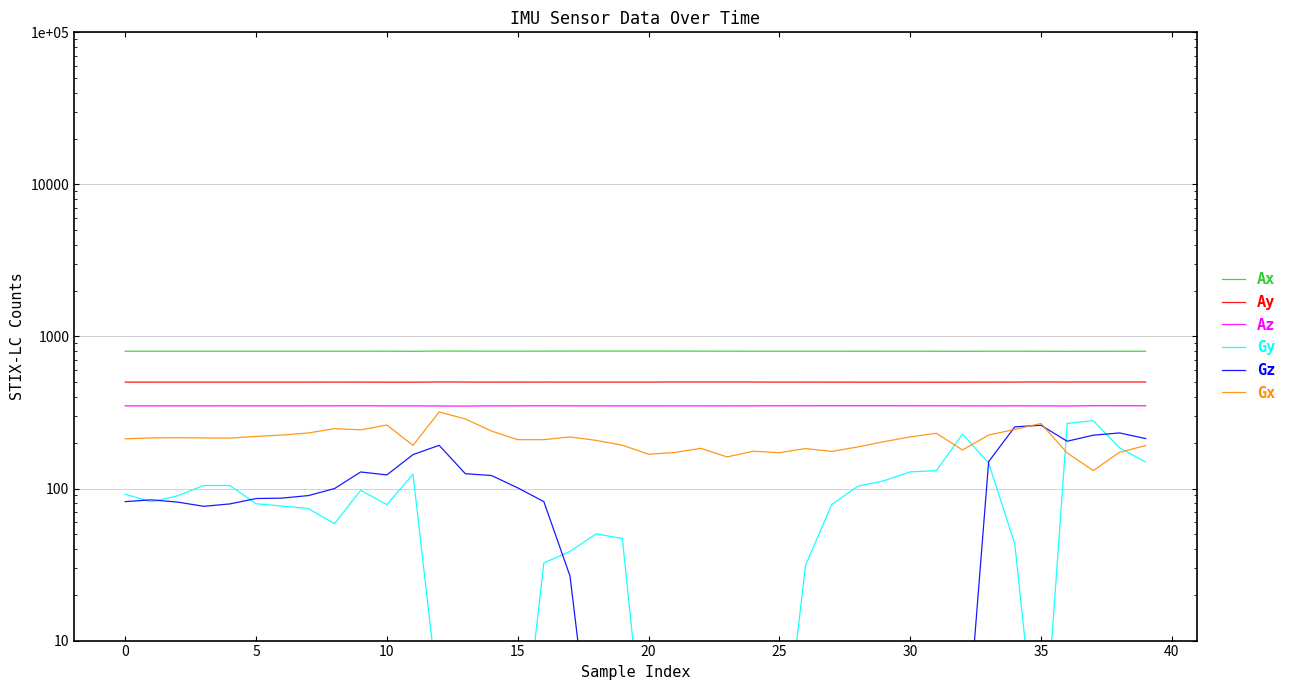

Is it true that Az equals 493.8 at 31?

False